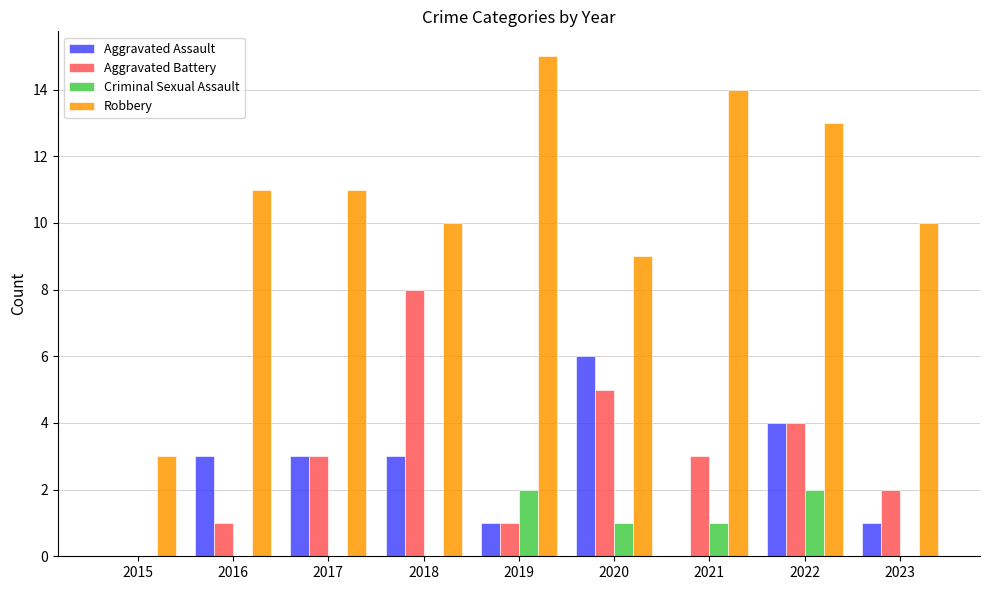

Is it true that Robbery equals 13 at 2020?

False